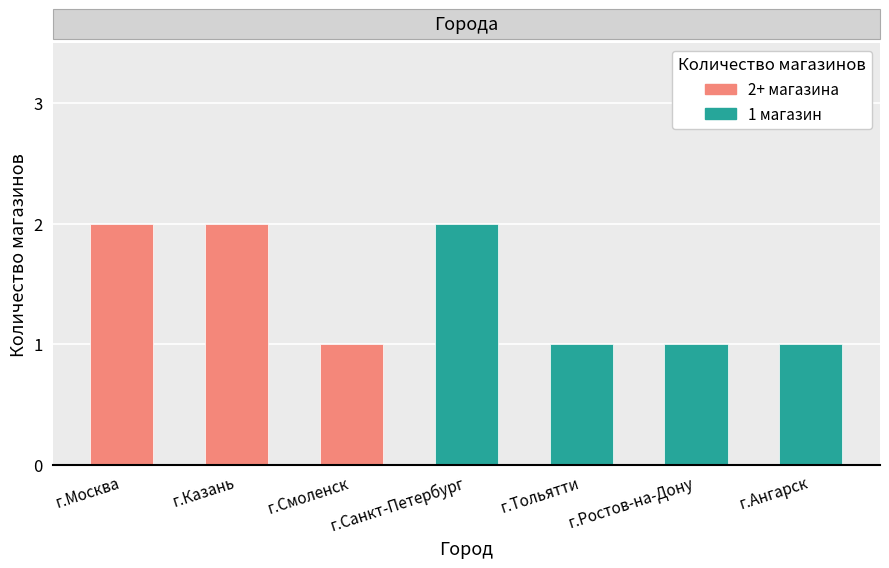

List the labels in order of value, largest first.

г.Москва, г.Казань, г.Санкт-Петербург, г.Смоленск, г.Тольятти, г.Ростов-на-Дону, г.Ангарск